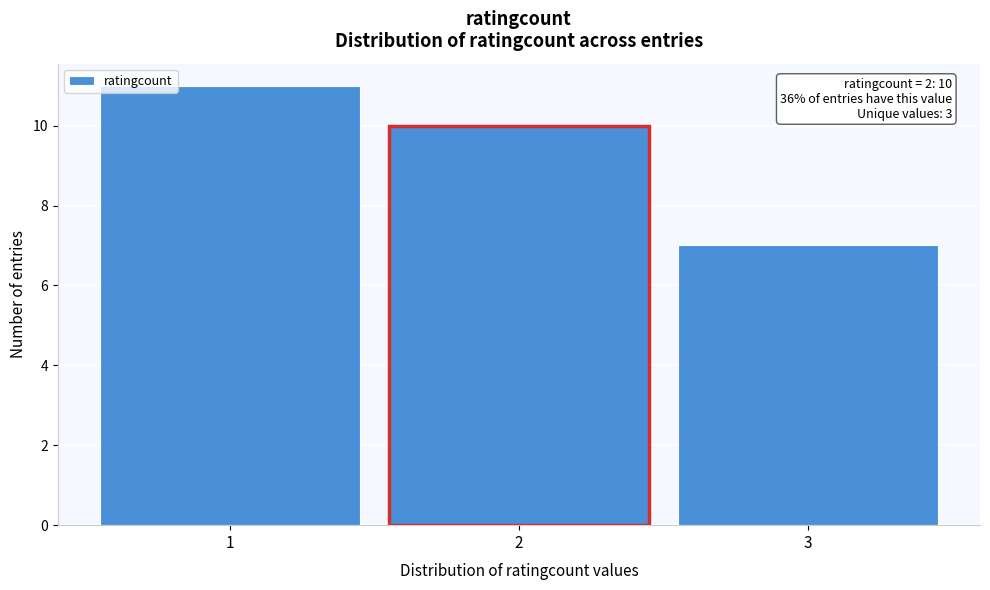

Which range on the x-axis has the tallest bar?

0.5 to 1.5